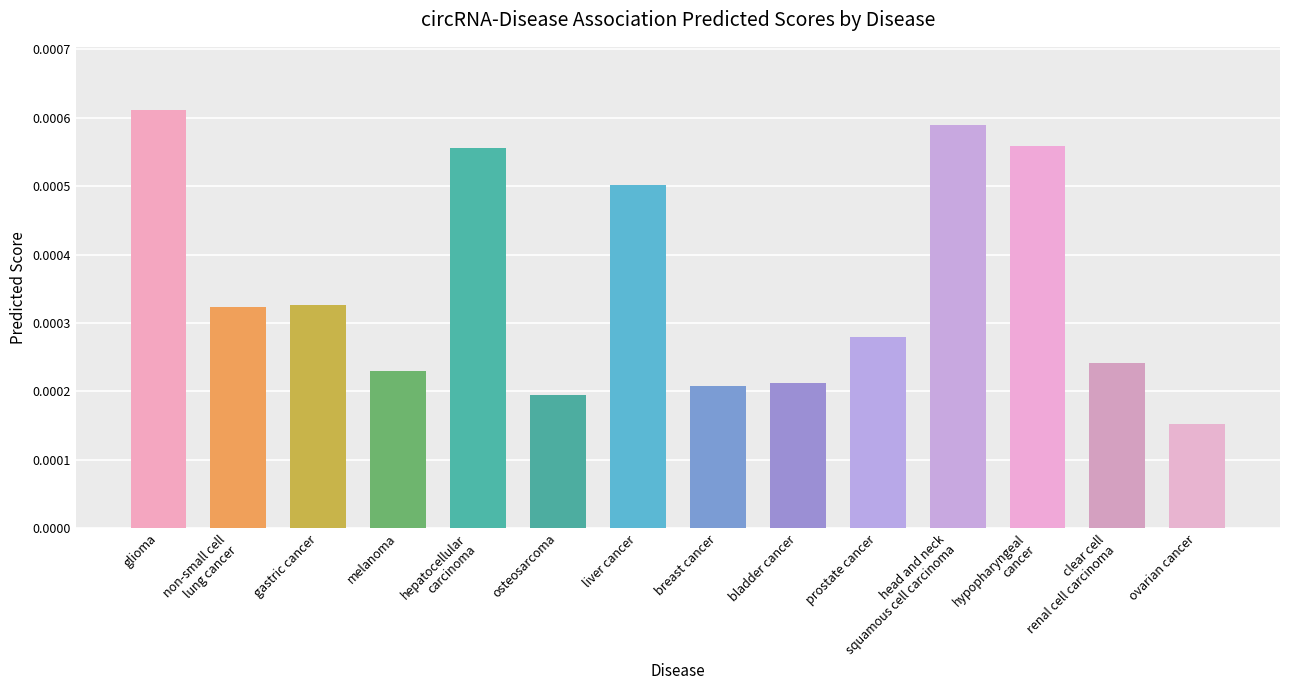

At which category does the chart reach its minimum across all series?

ovarian cancer